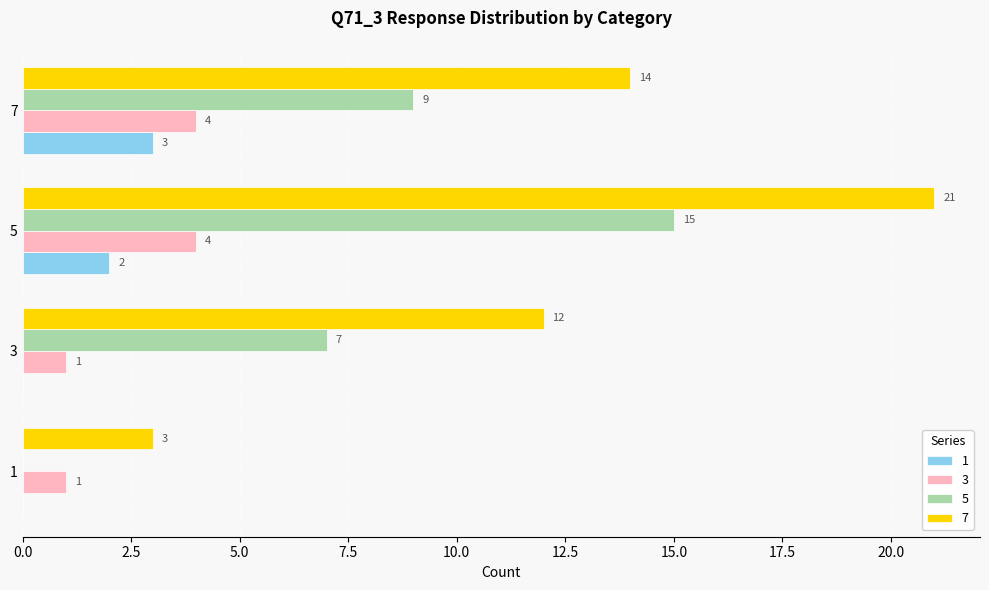

Which label corresponds to the largest value in the chart?

5